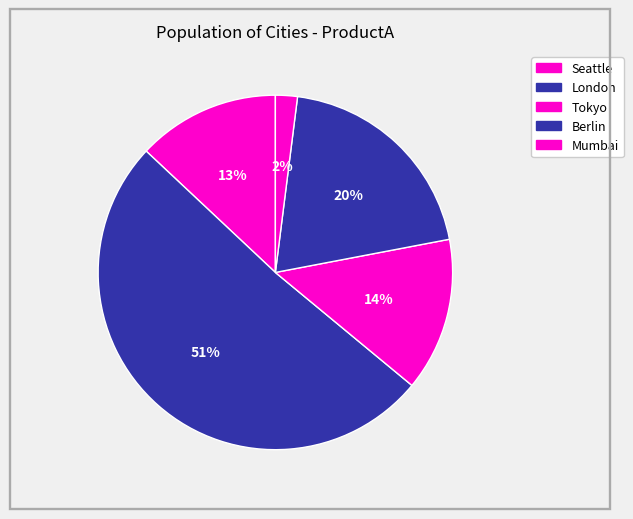

Which slice is the largest?

London